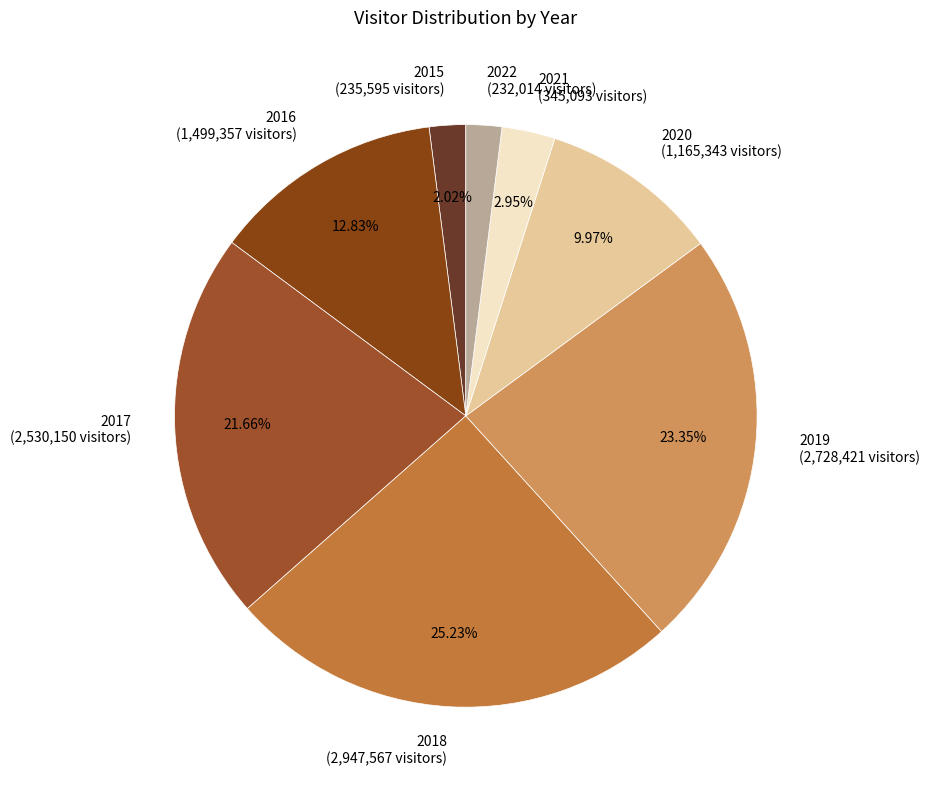

Is the sum of 2021 (345,093 visitors) and 2022 (232,014 visitors) greater than half?

No